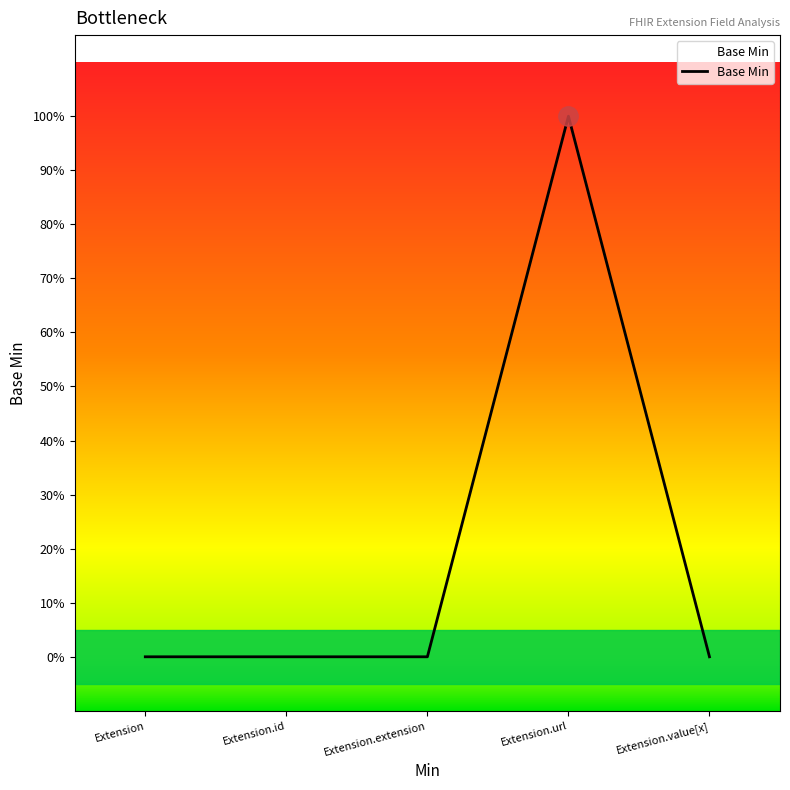

The value at Extension.value[x] is -1. True or false?

False